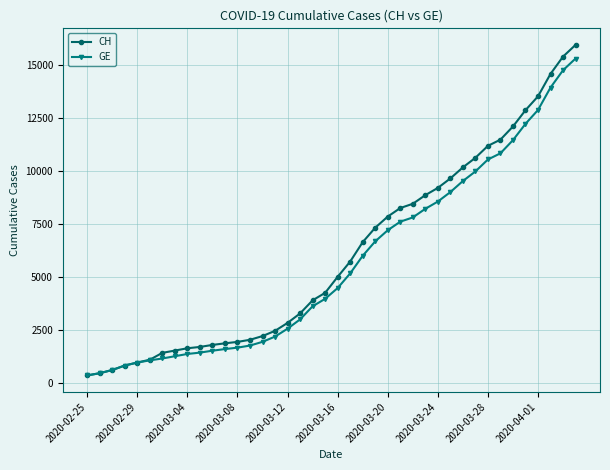

Which series has the largest range (max minus min)?

CH